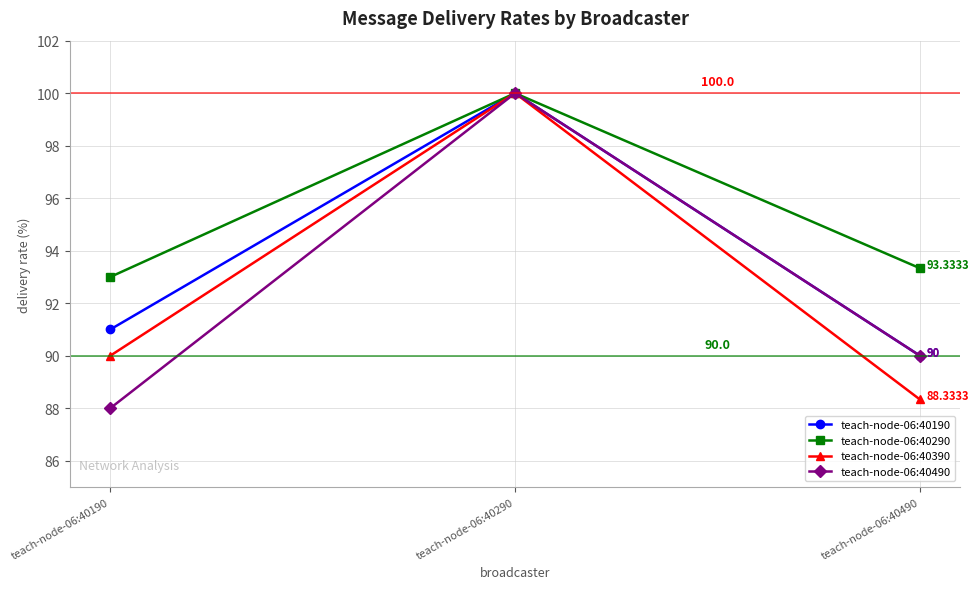

Rank the categories by teach-node-06:40390 value from lowest to highest.

teach-node-06:40490, teach-node-06:40190, teach-node-06:40290